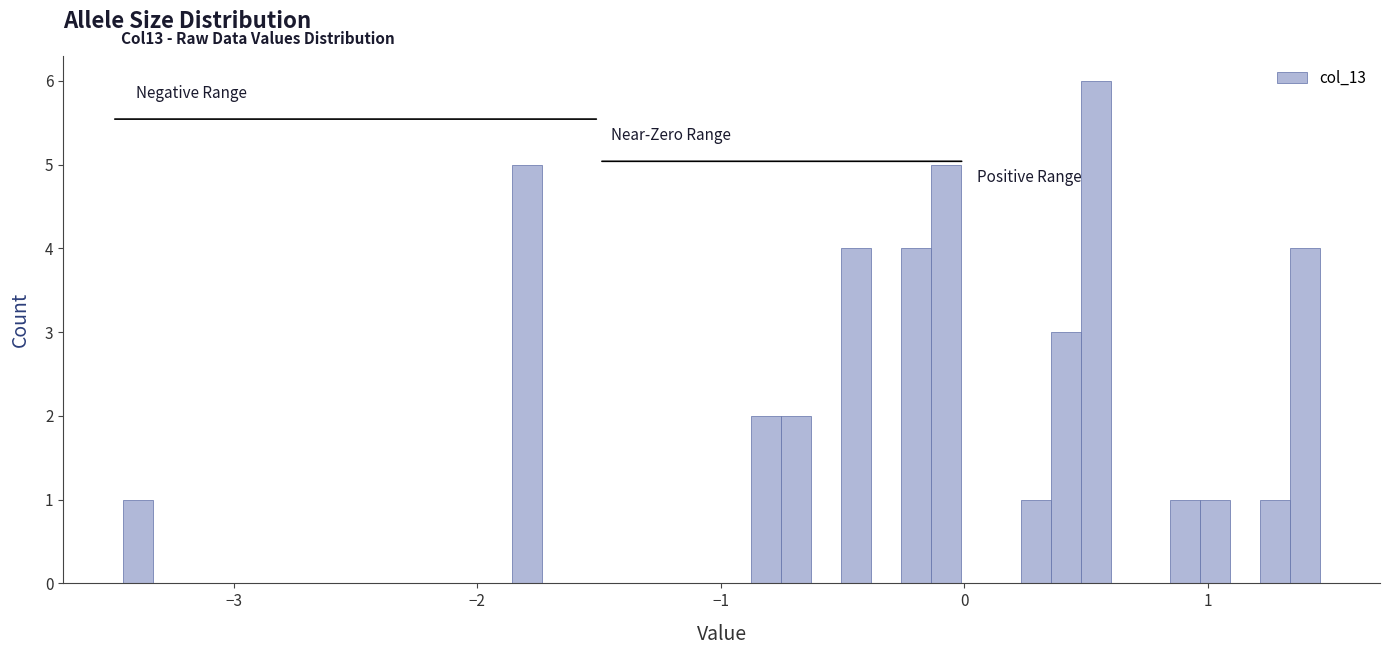

Around what value on the x-axis is the tallest bar? Give the approximate position of its centre, as read against the axis.

0.5